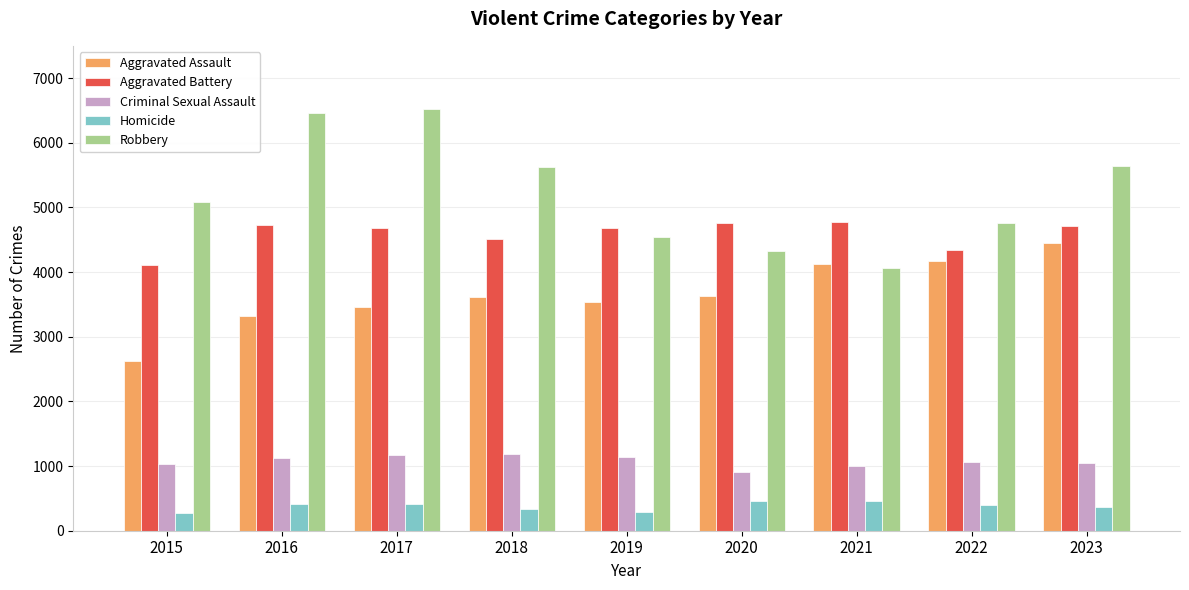

Does the chart contain any negative values?

No